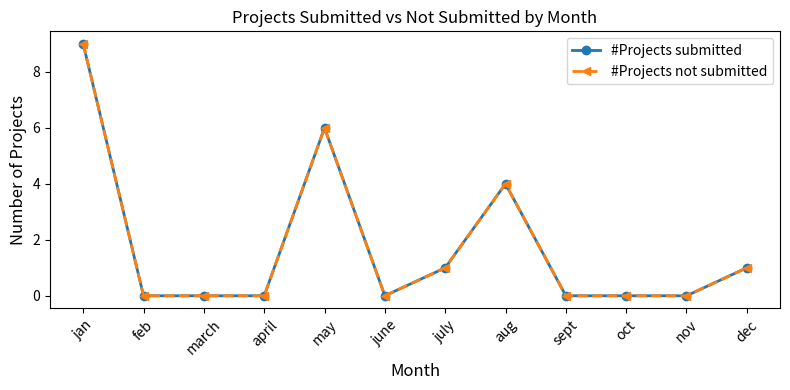

Where is the first local maximum for #Projects not submitted?

may